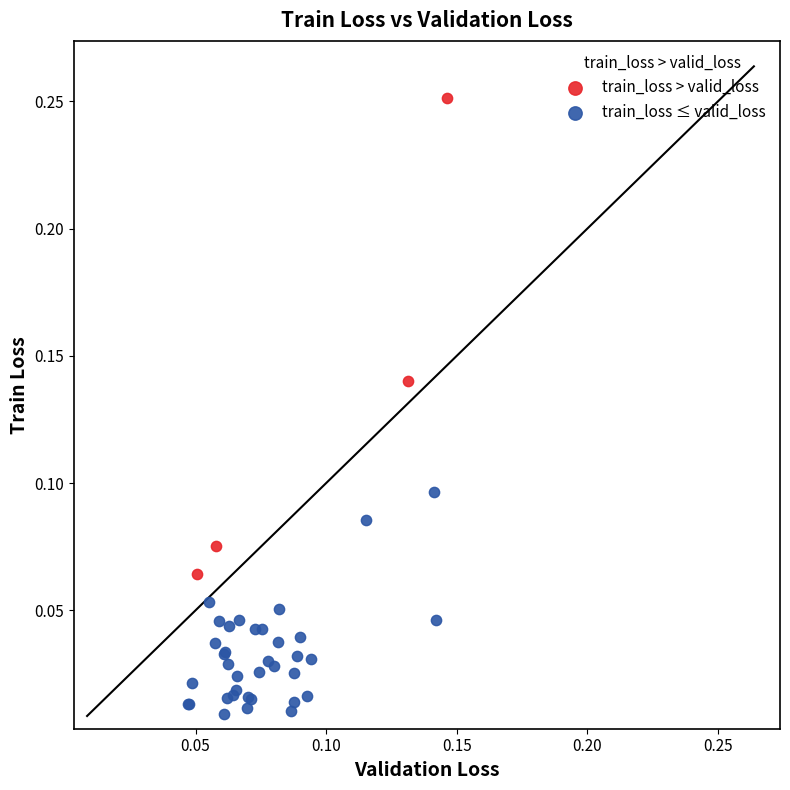

Which series contains the lowest Y value?

train_loss ≤ valid_loss